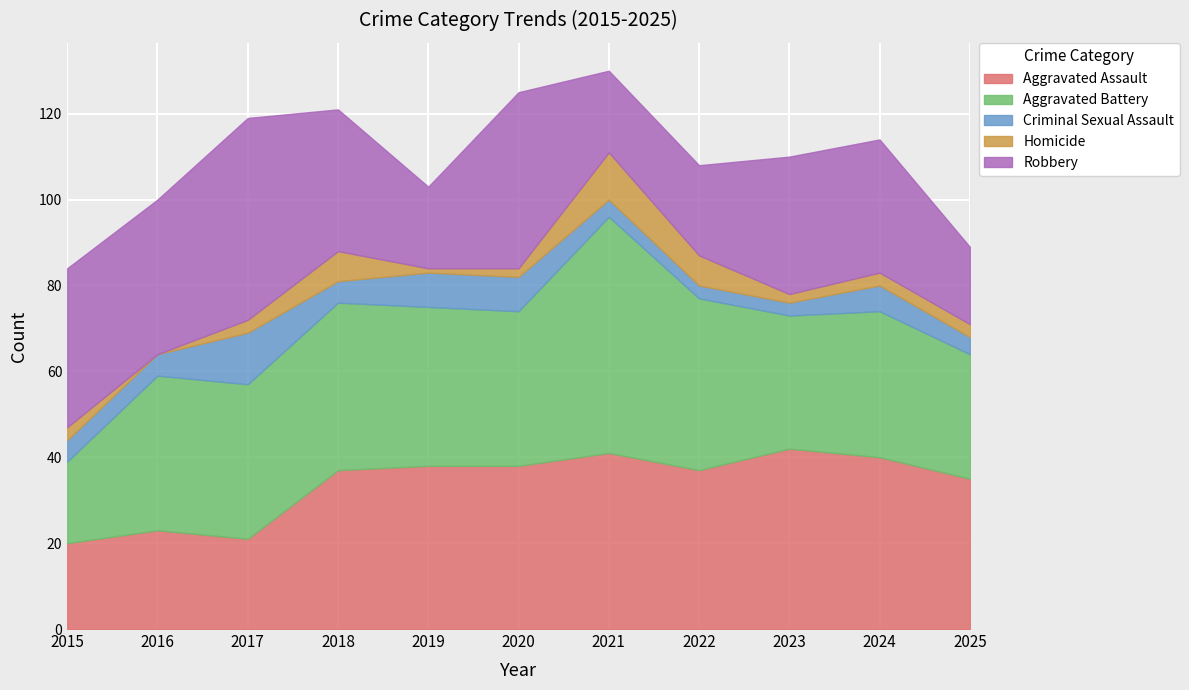

List the labels in order of Robbery value, largest first.

2017, 2020, 2015, 2016, 2018, 2023, 2024, 2022, 2019, 2021, 2025